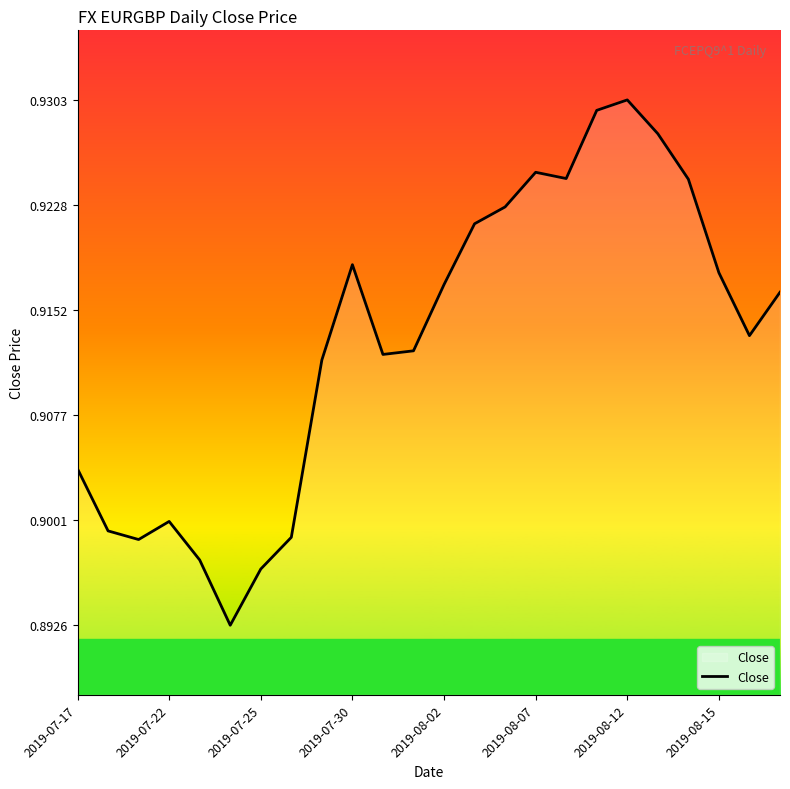

Does the chart have visible grid lines?

No